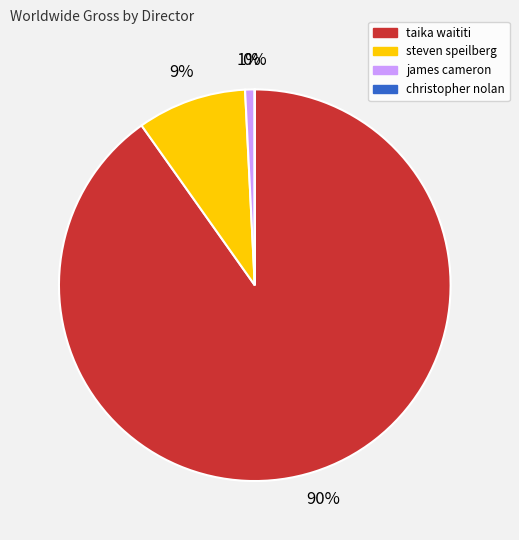

Is it true that james cameron is 11% of the pie?

False